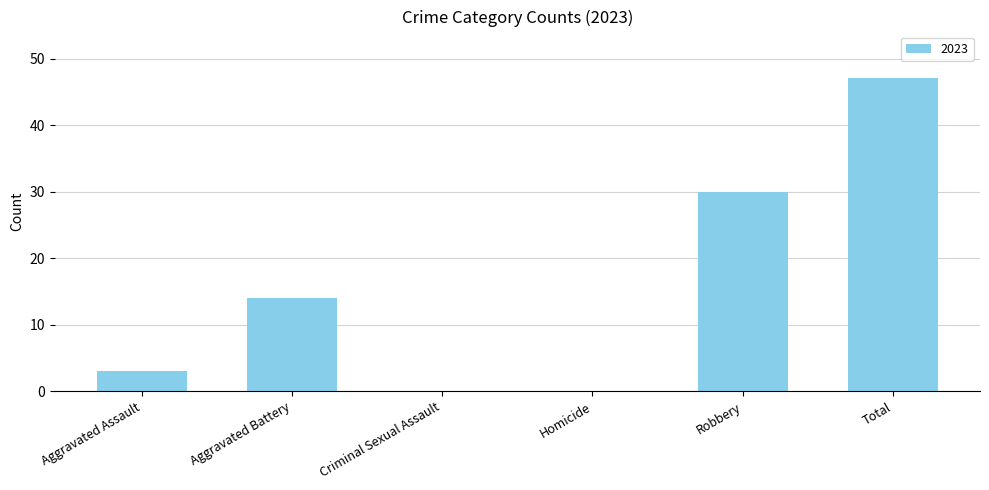

What is the approximate value at Robbery, to the nearest 5?

30